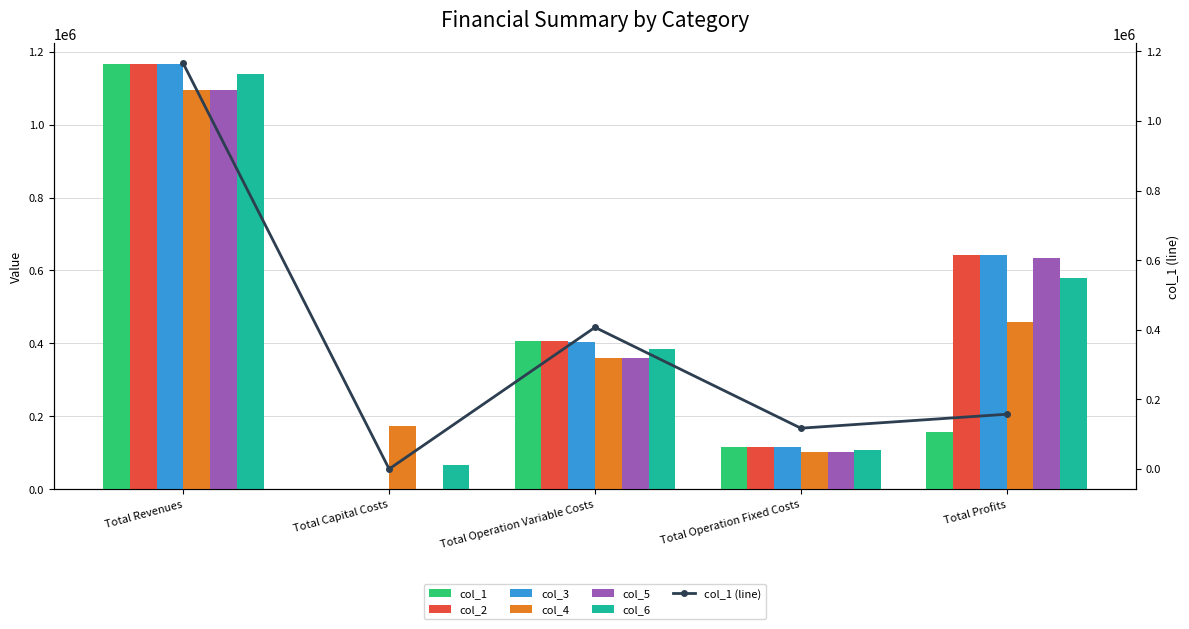

At Total Operation Fixed Costs, list the series in order from smallest to largest.

col_4, col_5, col_6, col_1, col_2, col_3